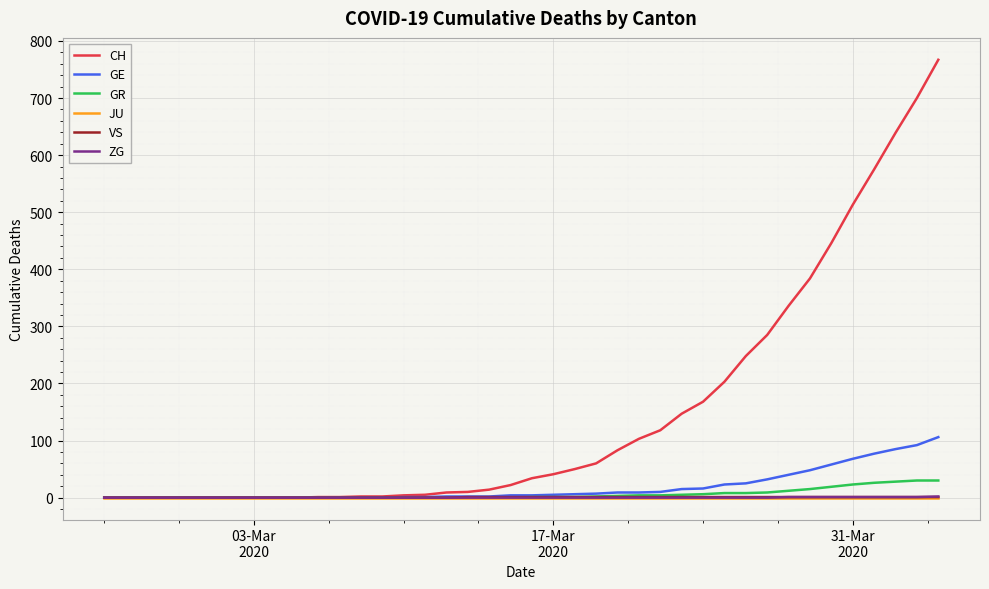

What is the greatest value displayed?

767